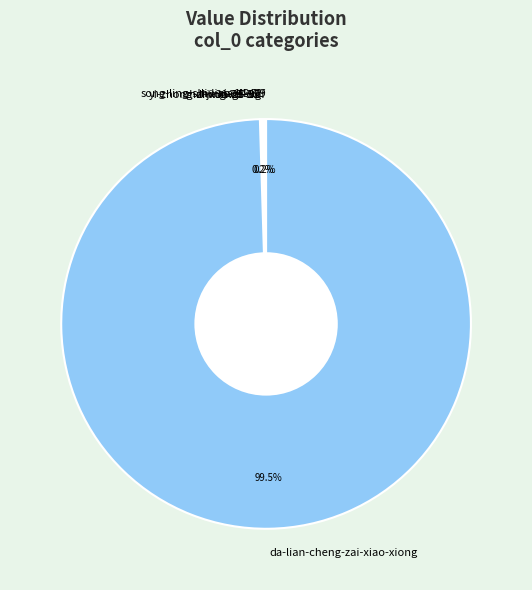

Which slice is the largest?

da-lian-cheng-zai-xiao-xiong